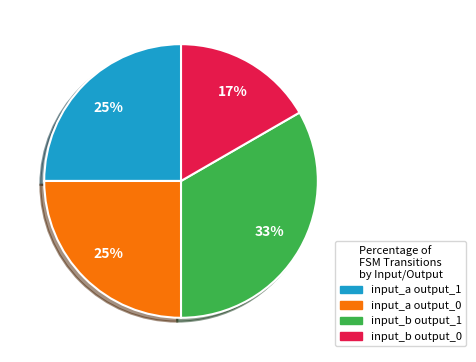

How many segments does this pie chart have?

4